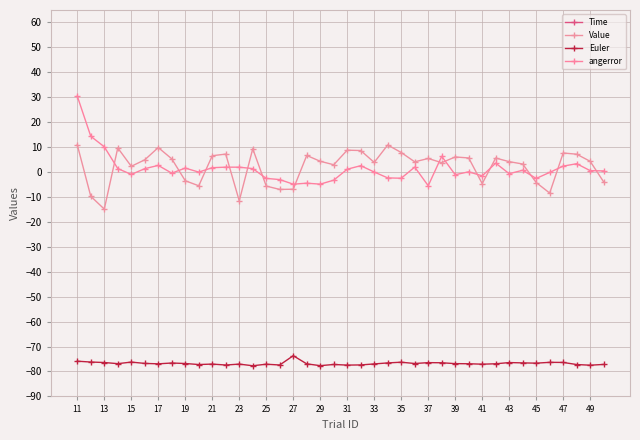

Between 27 and 47, which series saw the biggest shift?

Time